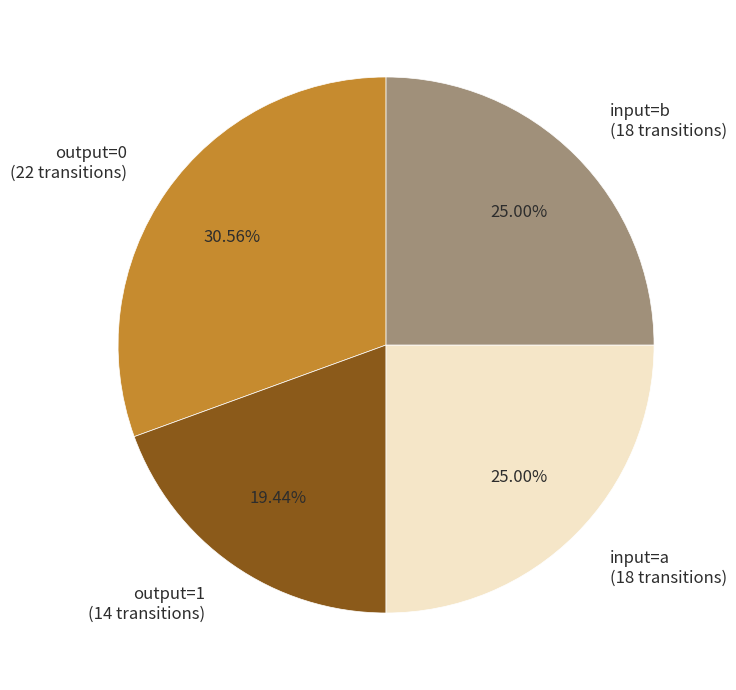

How many segments does this pie chart have?

4